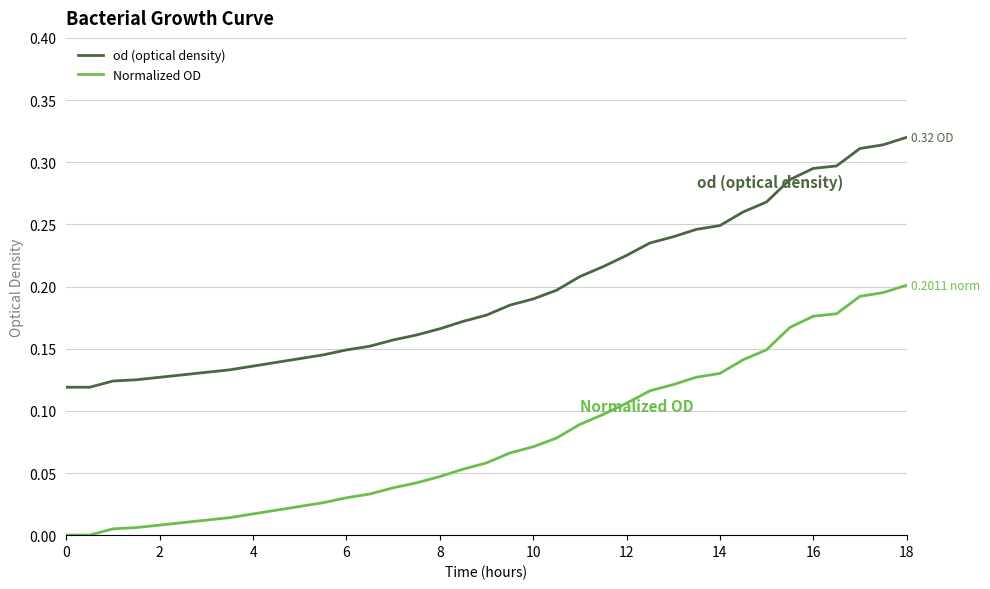

How many distinct data groups are displayed?

2